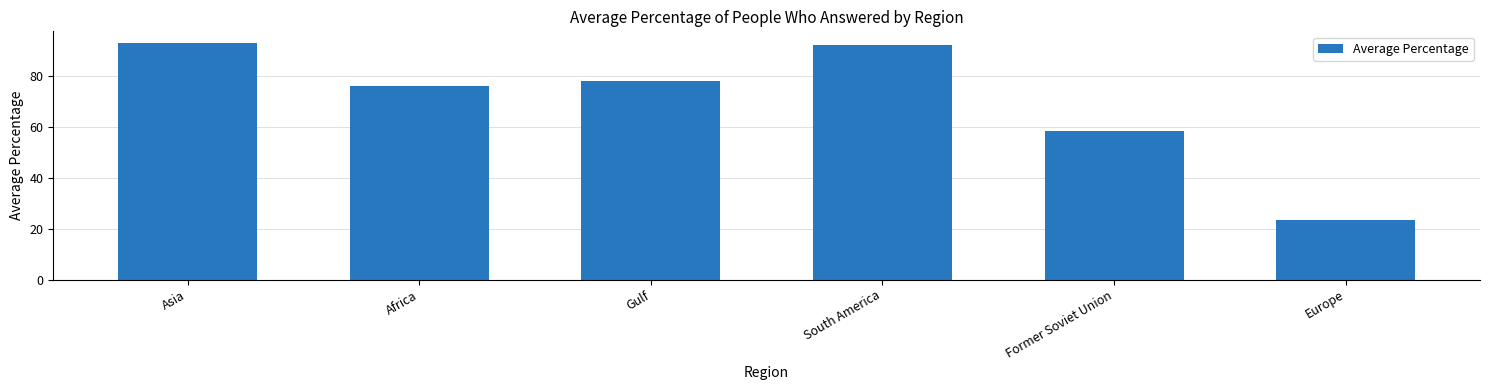

Does the chart contain any negative values?

No